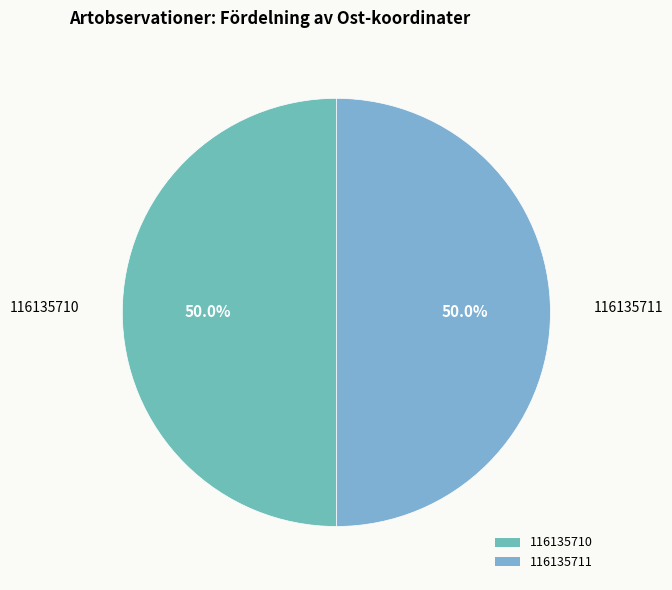

Combined, what portion of the pie is 116135711 and 116135710?

100.0%